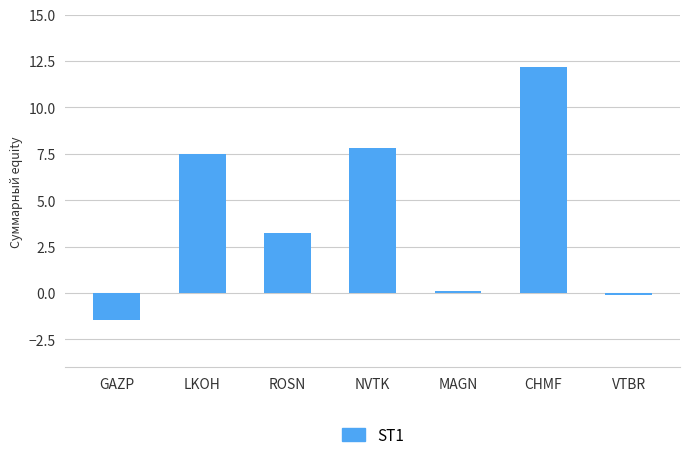

What is the sum of all values?

29.3